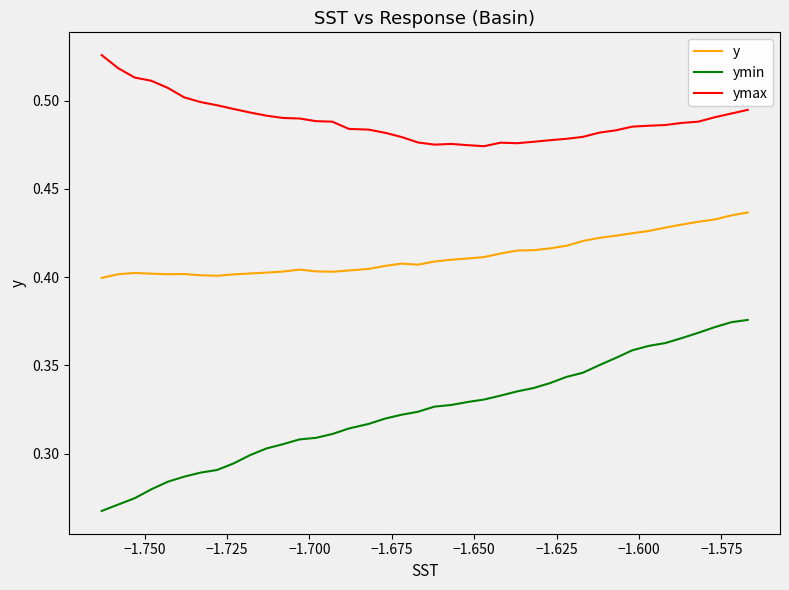

Does the chart have visible grid lines?

No